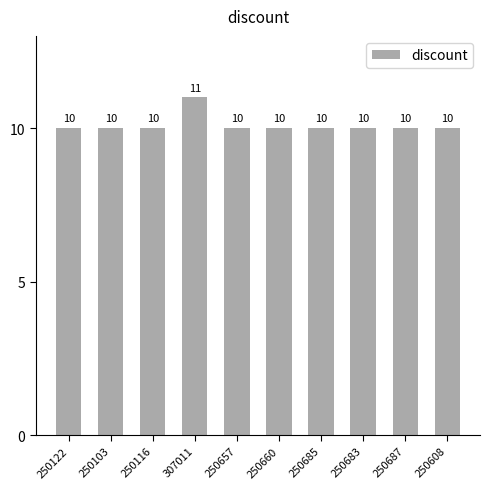

Approximately how many times larger is the value at 250687 compared to 250660?

1.0